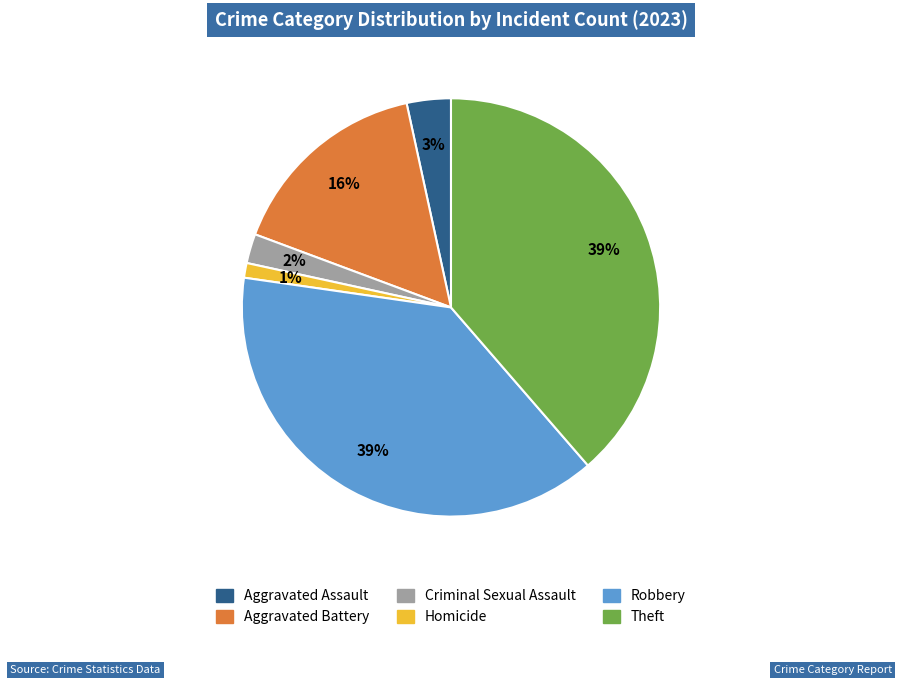

Does Aggravated Assault account for over 50% of the chart?

No